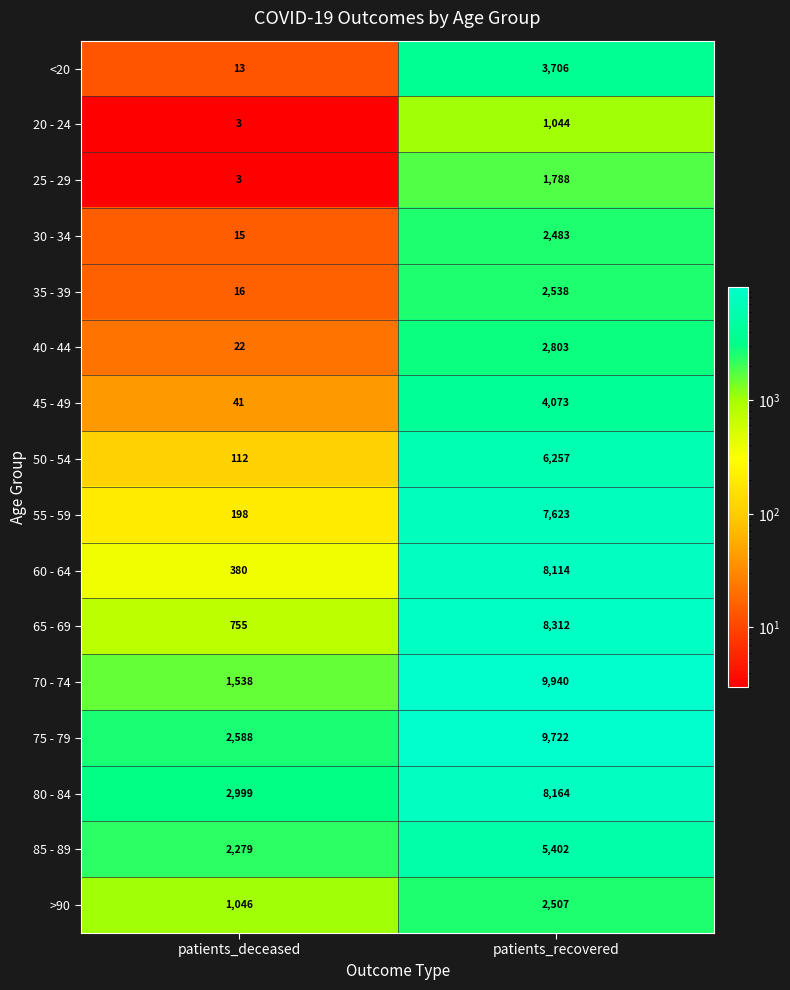

Rank the series by their maximum value, from lowest to highest.

20 - 24, 25 - 29, 30 - 34, >90, 35 - 39, 40 - 44, <20, 45 - 49, 85 - 89, 50 - 54, 55 - 59, 60 - 64, 80 - 84, 65 - 69, 75 - 79, 70 - 74